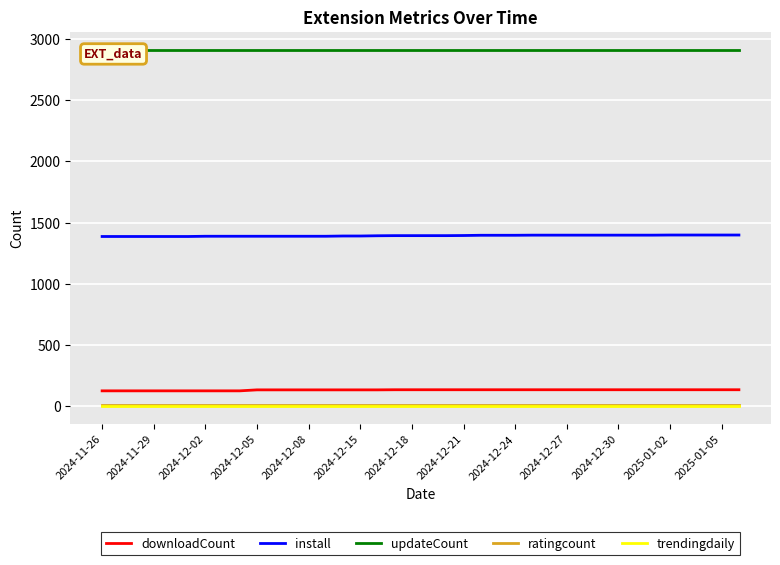

At how many categories does at least one series exceed 2278?

38